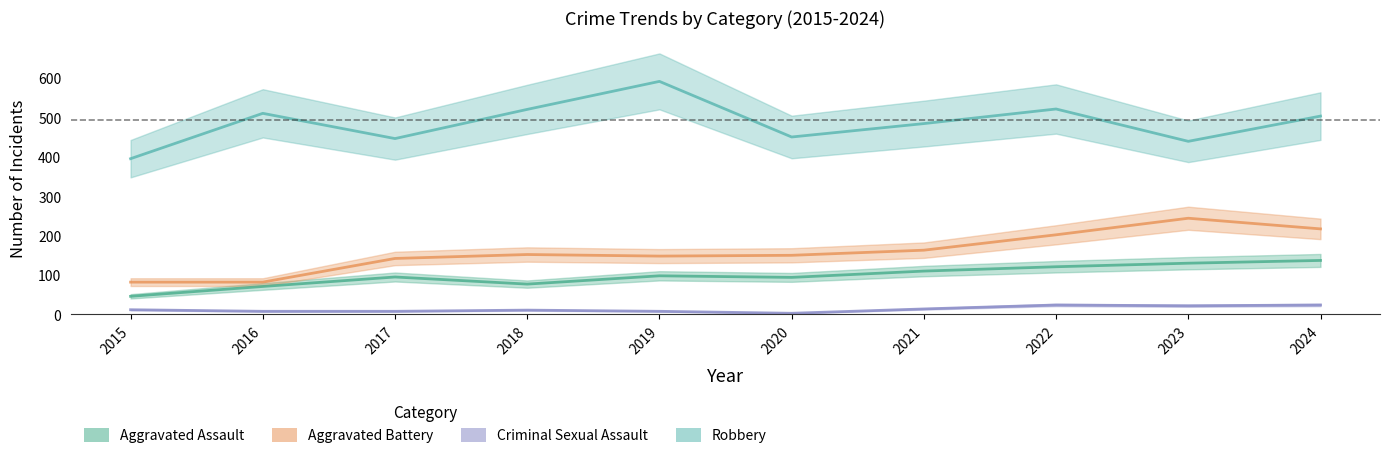

Reading left to right, list all the values displayed in this chart.

Aggravated Assault: 2015=46	2016=71	2017=95	2018=77	2019=98	2020=94	2021=110	2022=121	2023=130	2024=137
Aggravated Battery: 2015=82	2016=82	2017=142	2018=152	2019=148	2020=150	2021=163	2022=202	2023=244	2024=217
Criminal Sexual Assault: 2015=12	2016=8	2017=8	2018=11	2019=8	2020=3	2021=14	2022=24	2023=22	2024=24
Robbery: 2015=395	2016=510	2017=446	2018=520	2019=591	2020=450	2021=484	2022=521	2023=439	2024=503